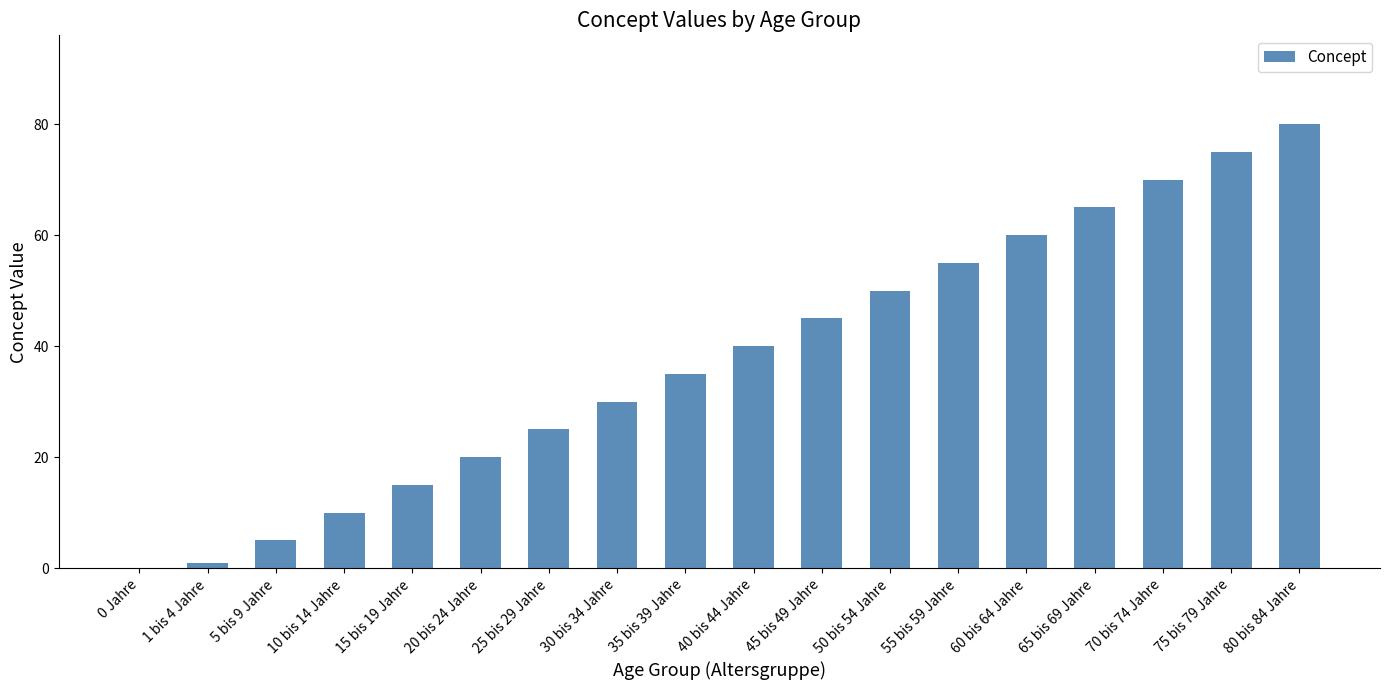

The chart shows a value of 101 at 70 bis 74 Jahre. True or false?

False